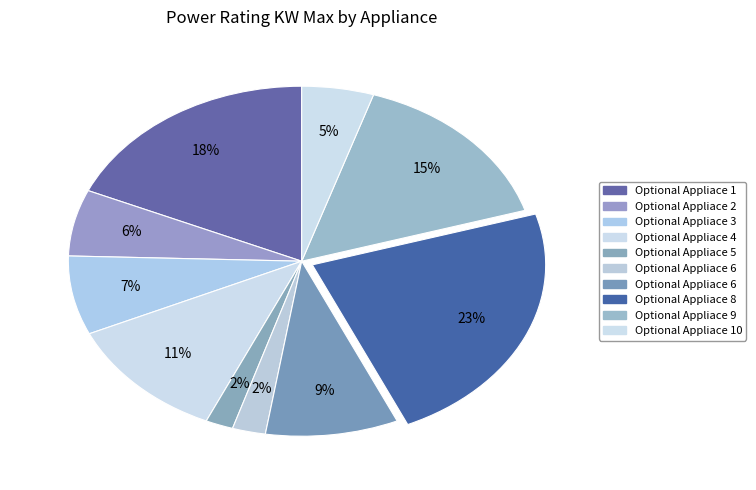

Count the number of slices in the pie.

10